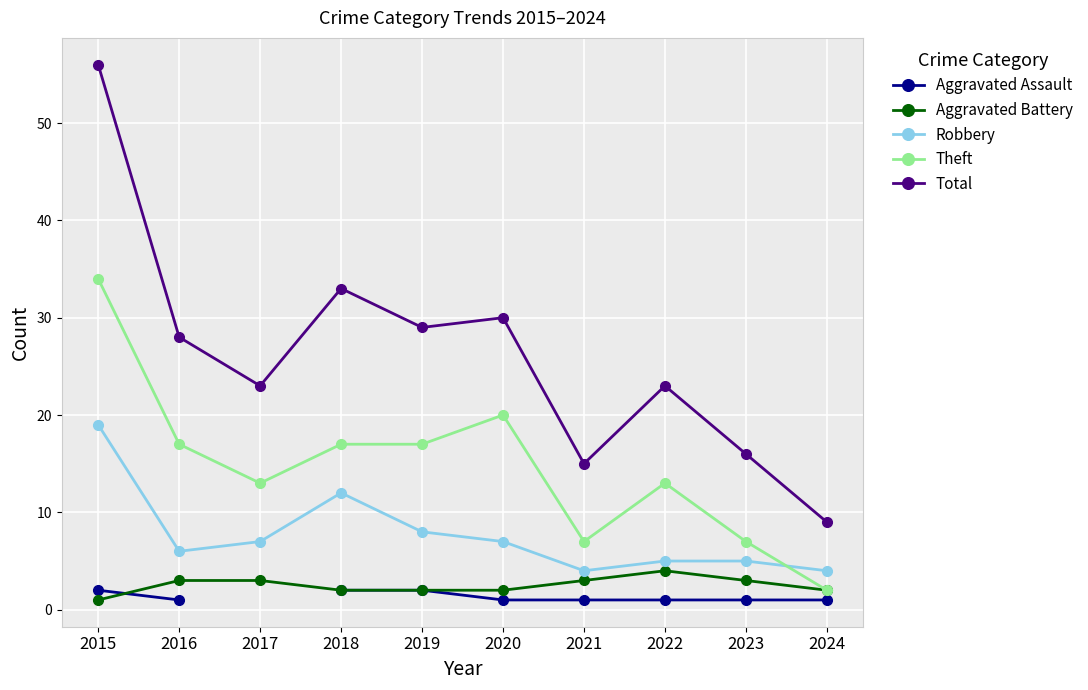

True or false: Aggravated Battery has a value of 0.6 at 2015.

False